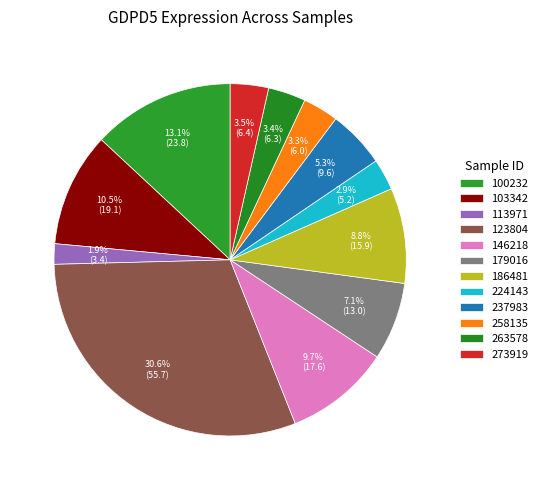

How many segments does this pie chart have?

12